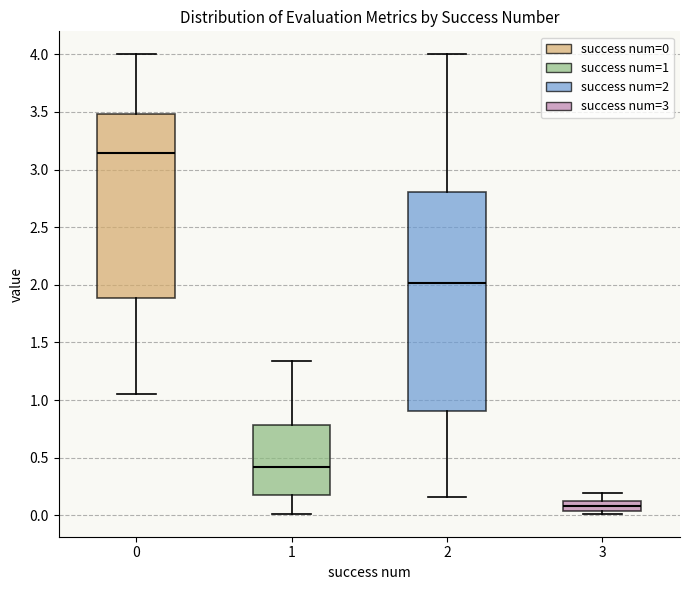

Reading left to right, transcribe this box plot: for each box, give where its median line is, the range the box spans, and where its two whiskers end, as read against the y-axis. The values are not printed on the chart, so give them approximately, as read against the axis.

0: median 3.15, box 1.90 to 3.50, whiskers 1.05 to 4.00
1: median 0.40, box 0.20 to 0.80, whiskers 0.00 to 1.35
2: median 2.00, box 0.90 to 2.80, whiskers 0.15 to 4.00
3: median 0.10, box 0.05 to 0.15, whiskers 0.00 to 0.20